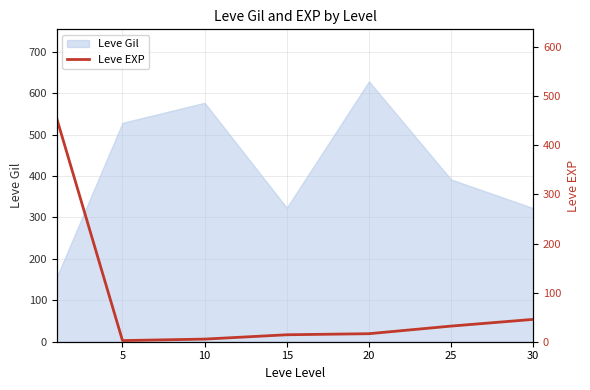

The value of Leve Gil at 25 is 391.7. True or false?

True